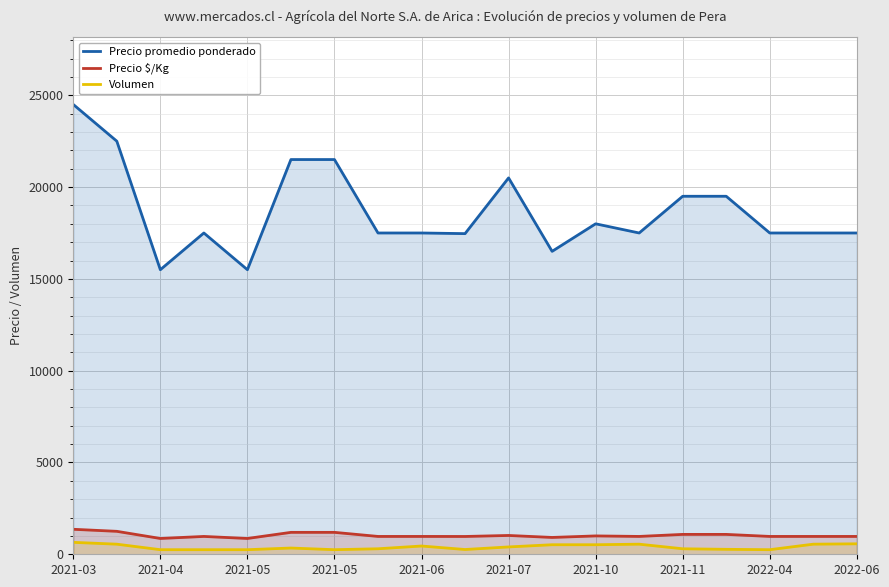

Does the chart display data point markers on the line(s)?

No